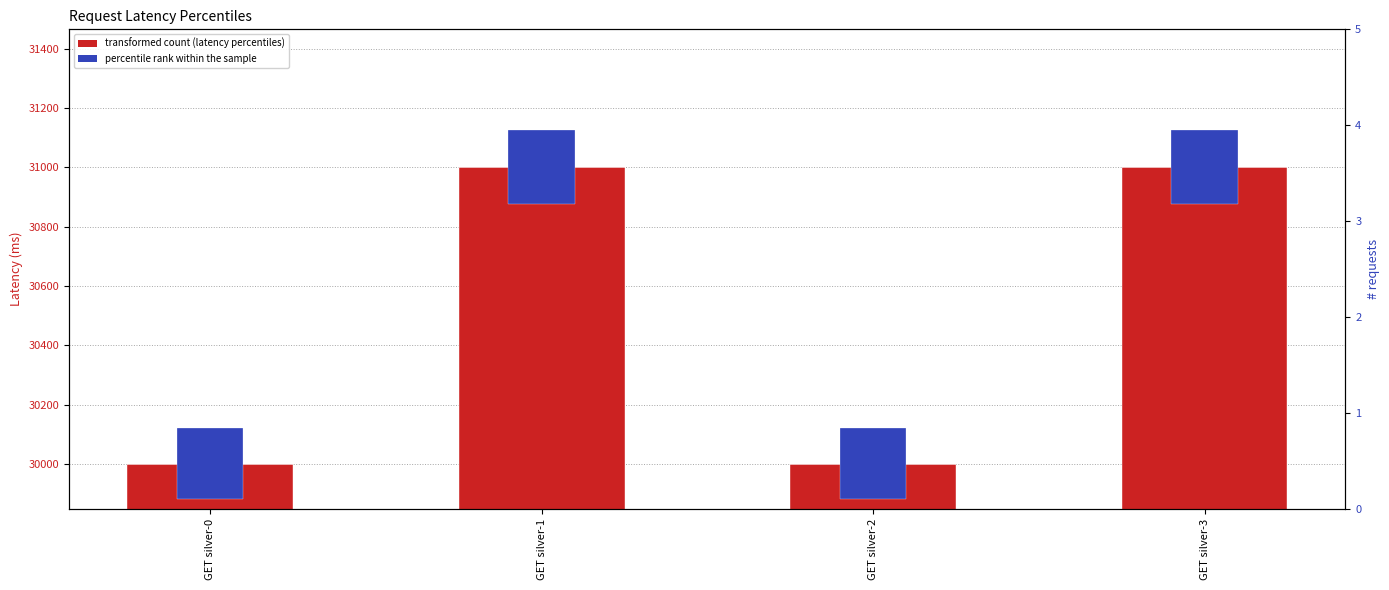

Are the bars horizontal?

No